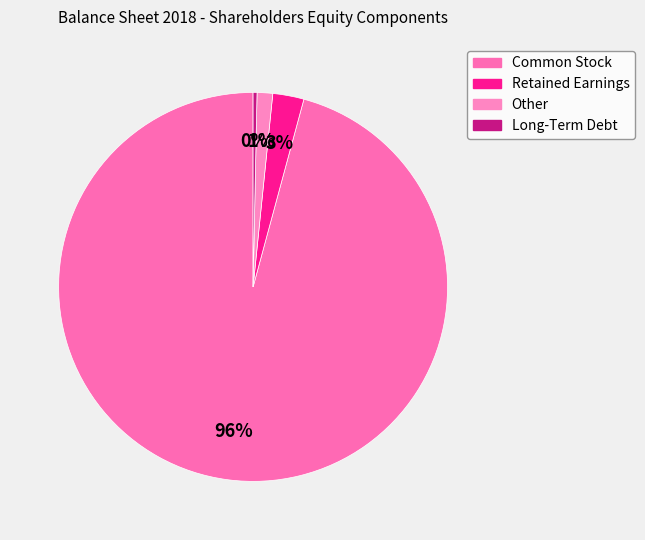

What percentage is the Other slice, to the nearest percent?

1%